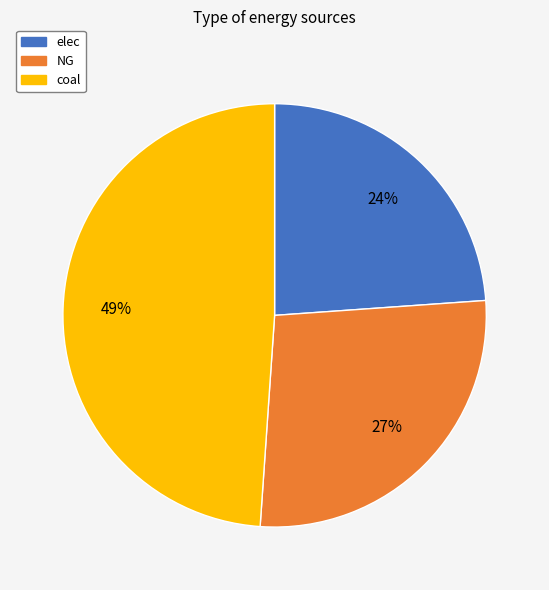

To the nearest percent, what is the average slice percentage?

33%